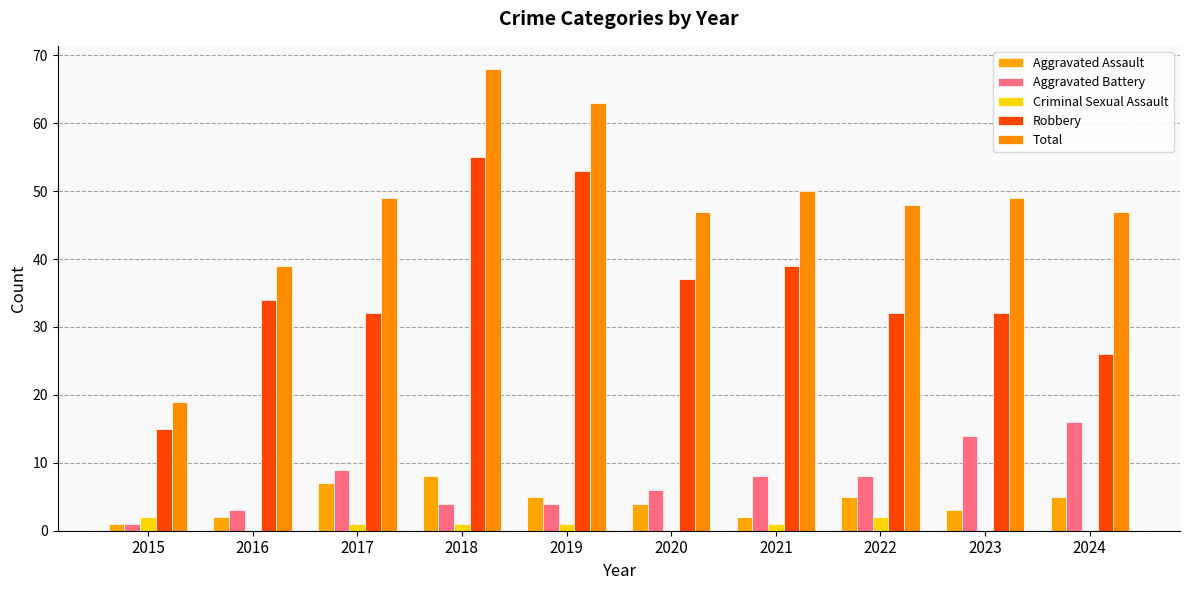

True or false: Aggravated Assault has a value of 2 at 2016.

True